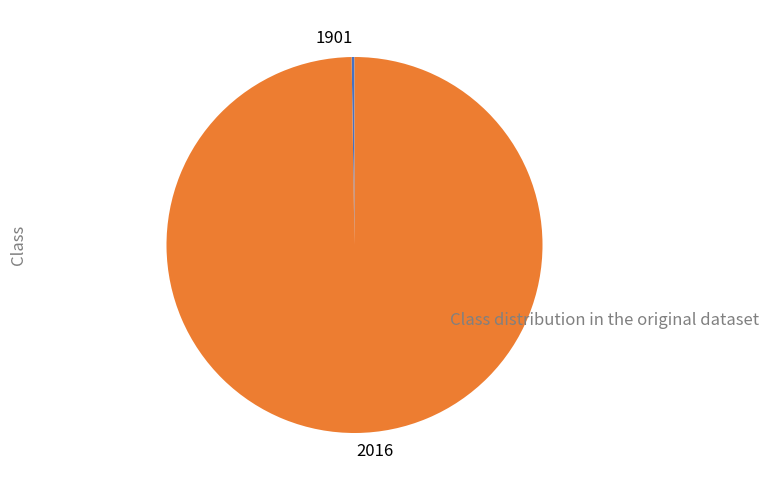

True or false: 2016 accounts for 100% of the total.

True